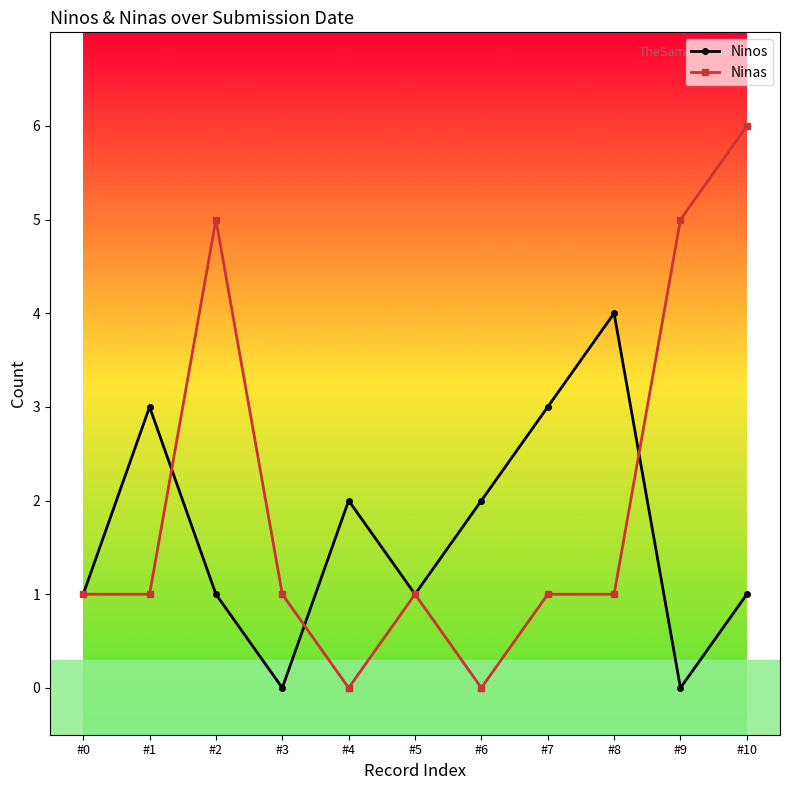

Is the value of Ninos at #2 greater than the value of Ninas at #4?

Yes